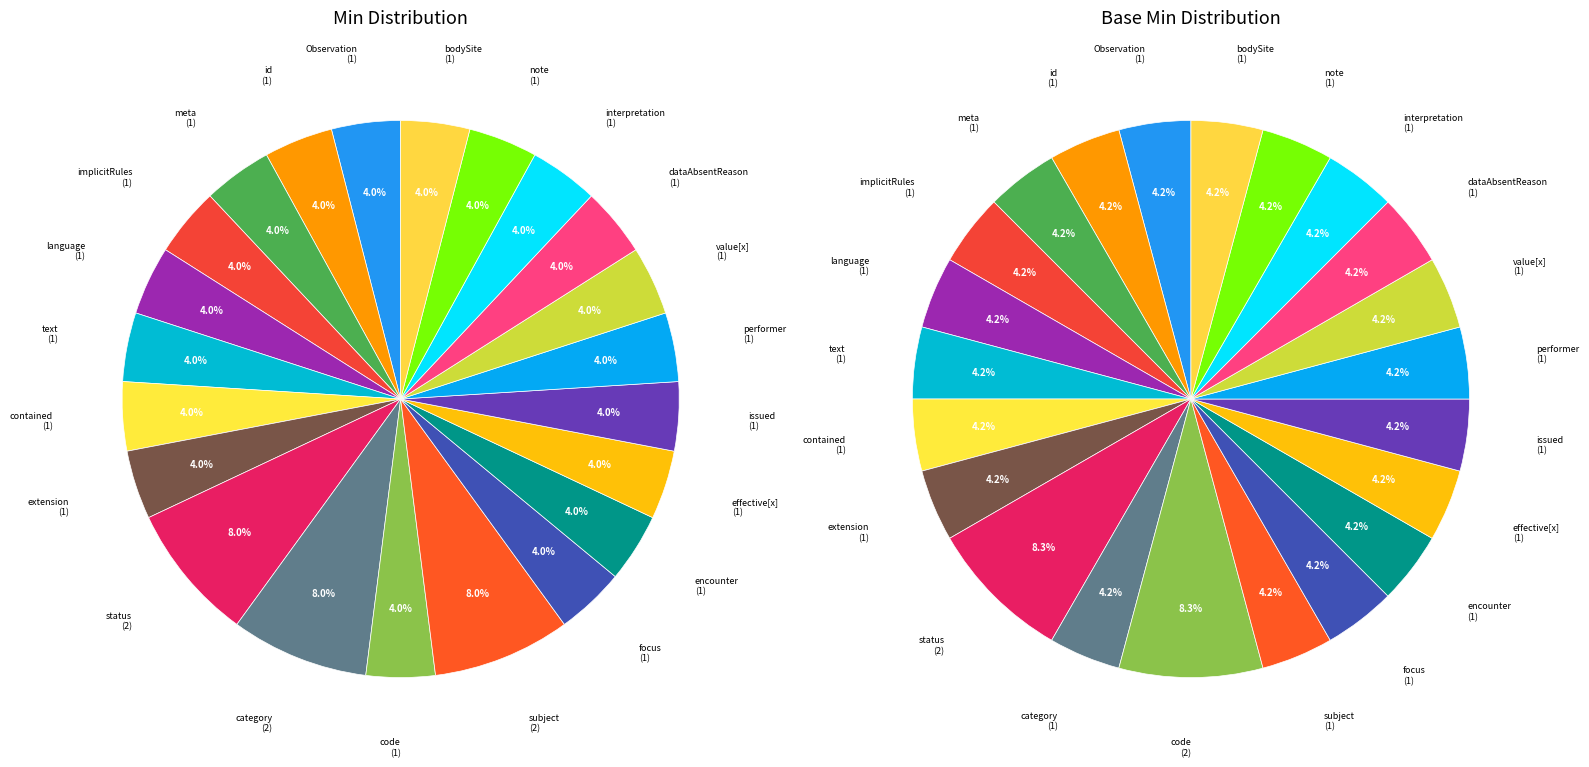

Is there any slice that represents more than half of the pie?

No